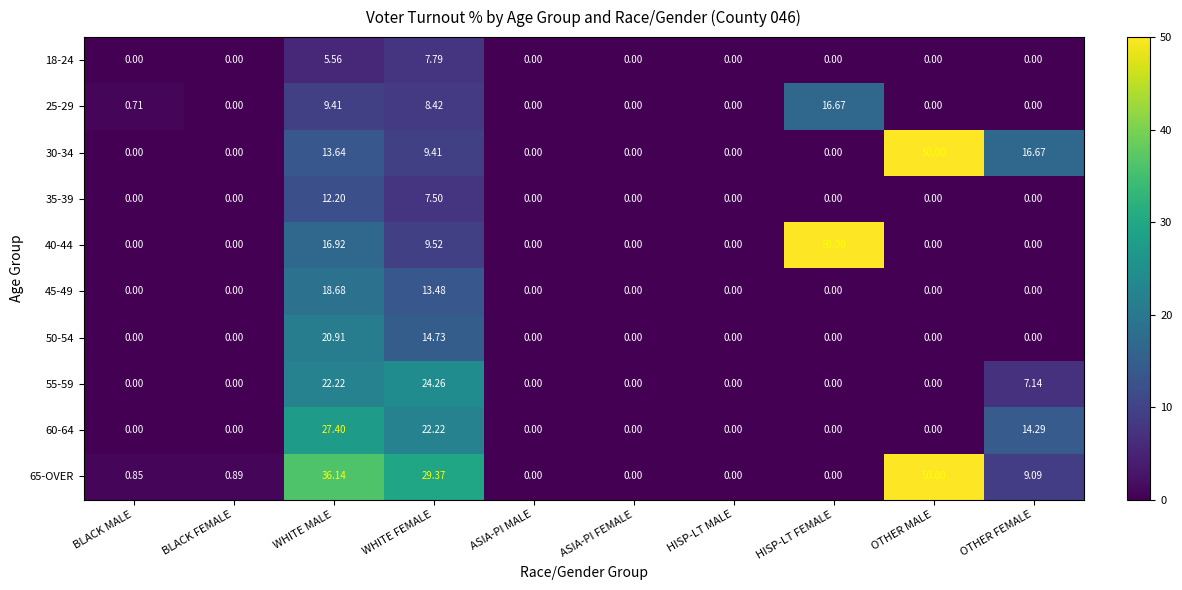

At which label does 25-29 reach its peak?

HISP-LT FEMALE